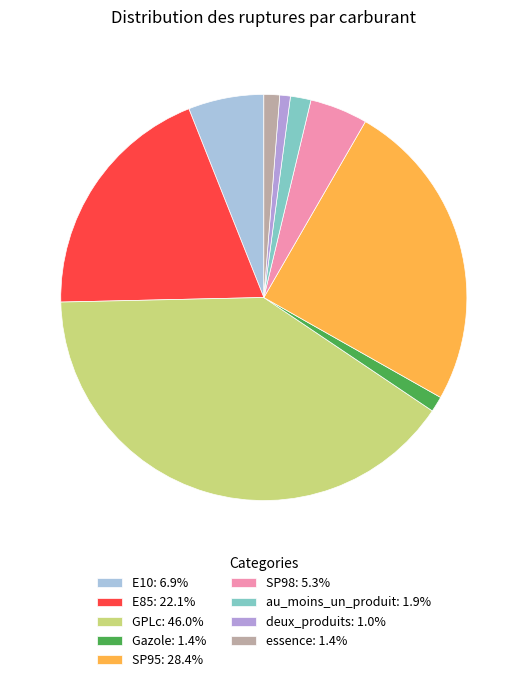

Combined, do essence: 1.4% and SP98: 5.3% account for over 50%?

No